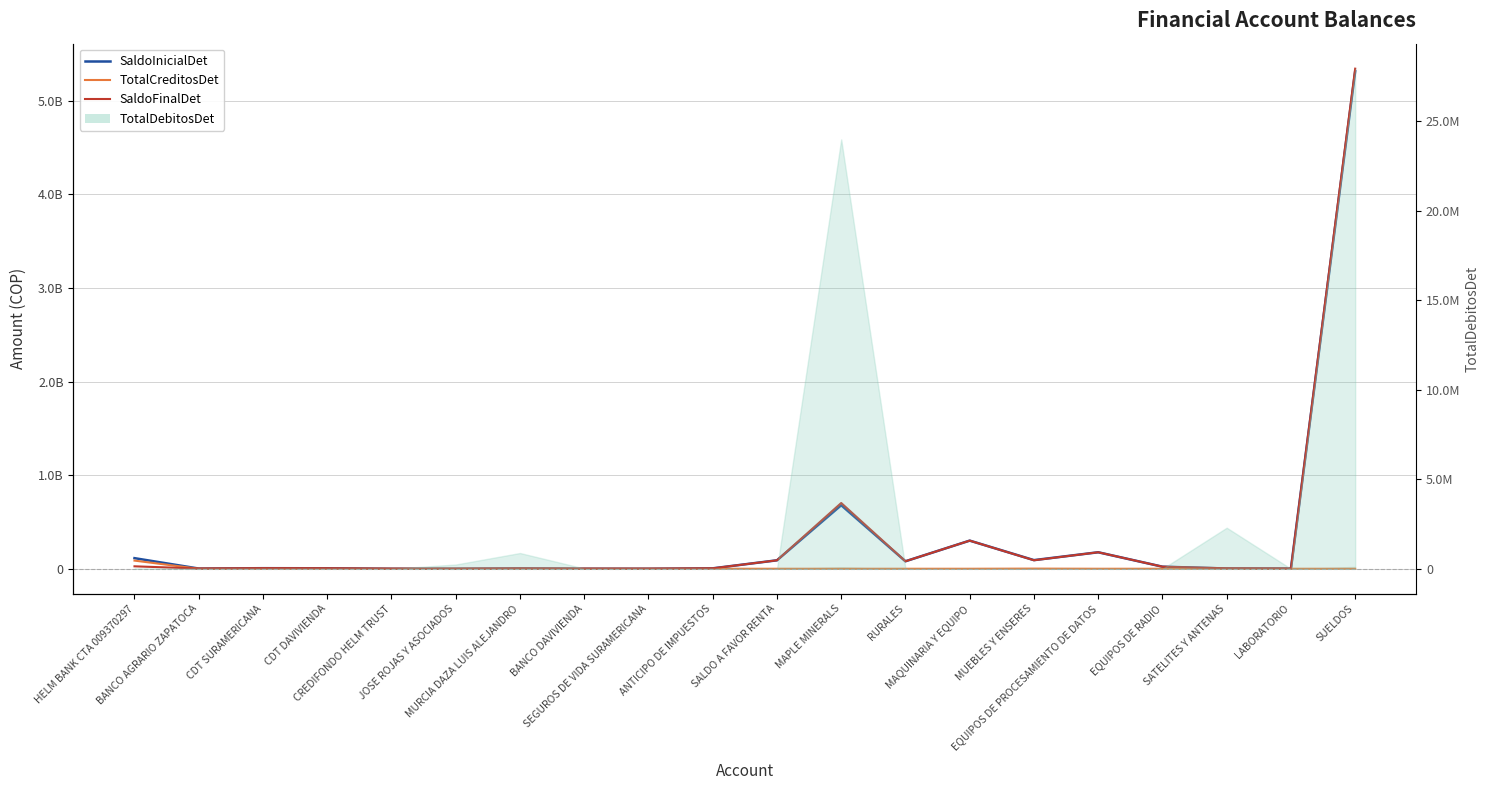

Which series has the largest range (max minus min)?

SaldoFinalDet